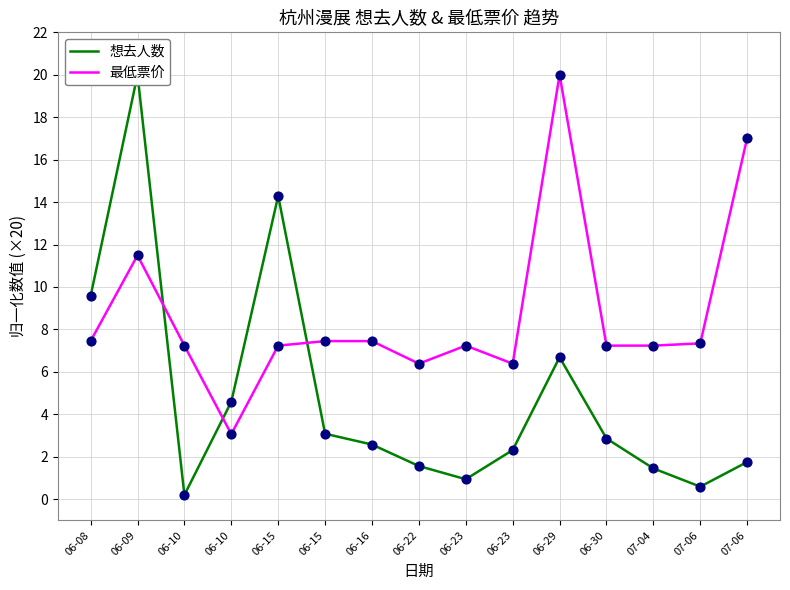

What are all the series names shown in the legend?

想去人数, 最低票价